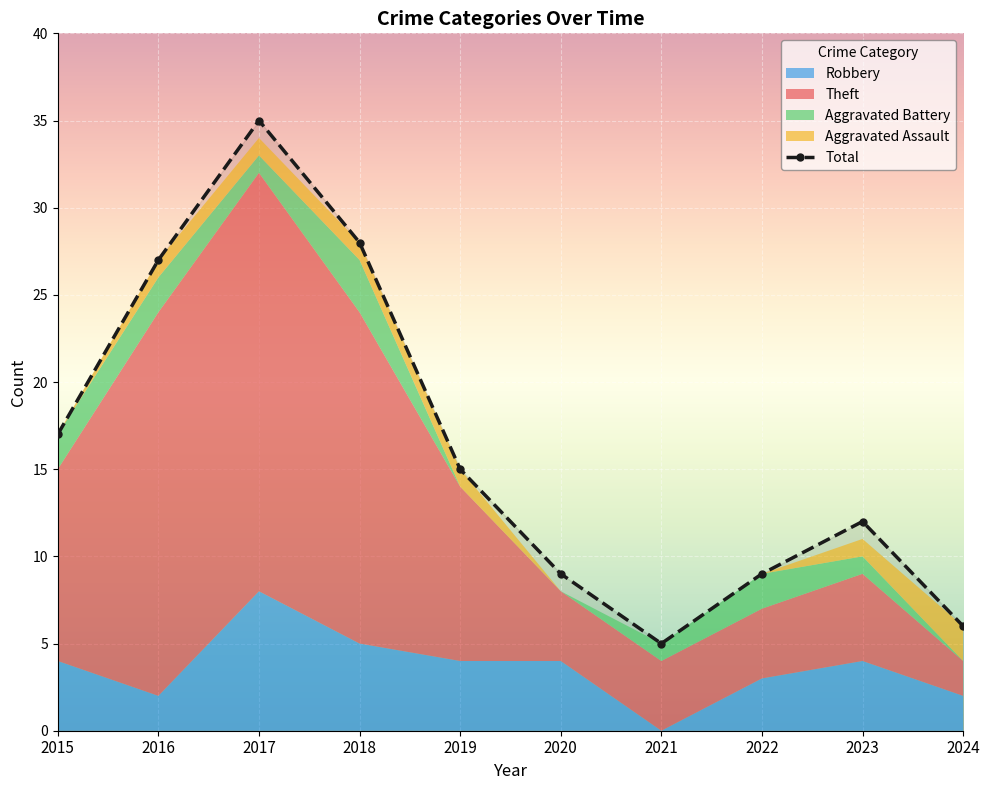

Which series has the widest spread of values?

Total